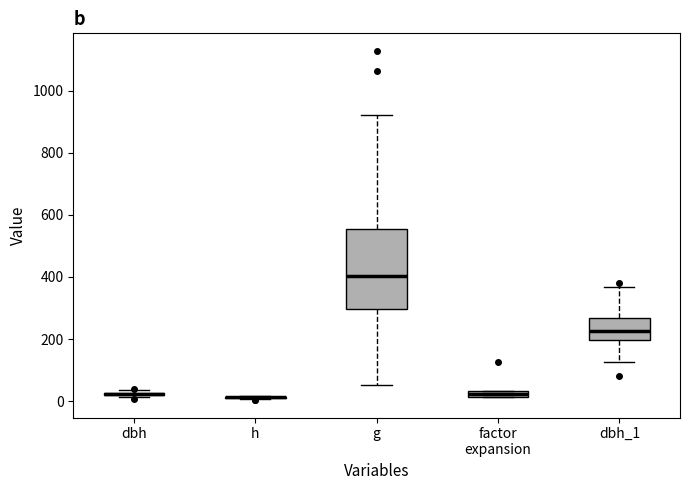

Comparing the boxes themselves (not the whiskers), which one is the tallest?

g